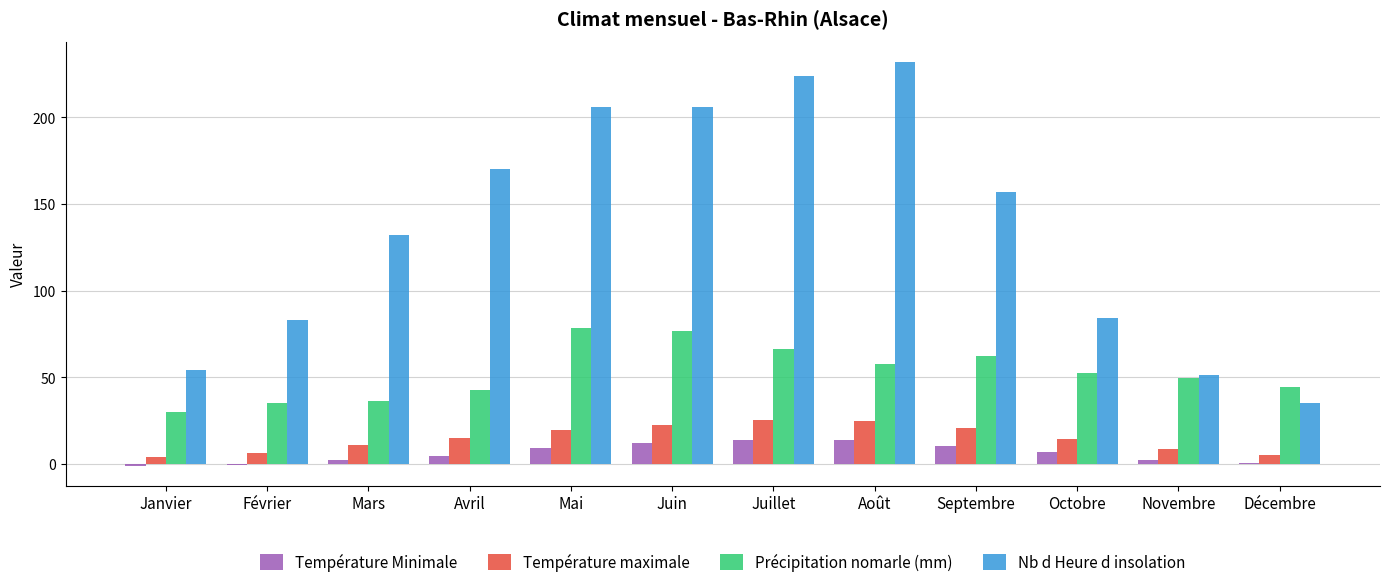

Is the value of Température maximale at Mars greater than the value of Nb d Heure d insolation at Octobre?

No